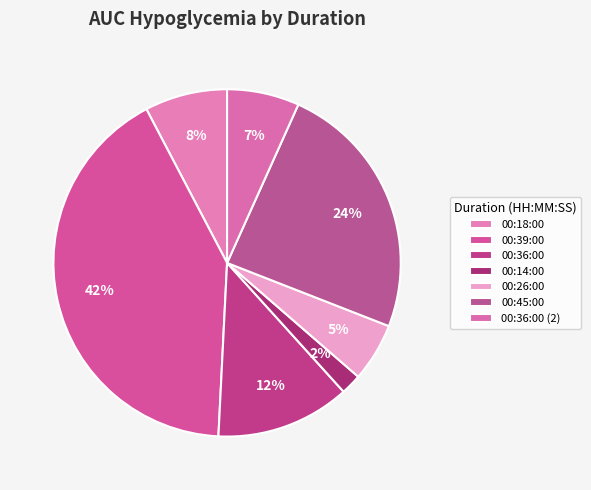

How many slices are in this pie chart?

7